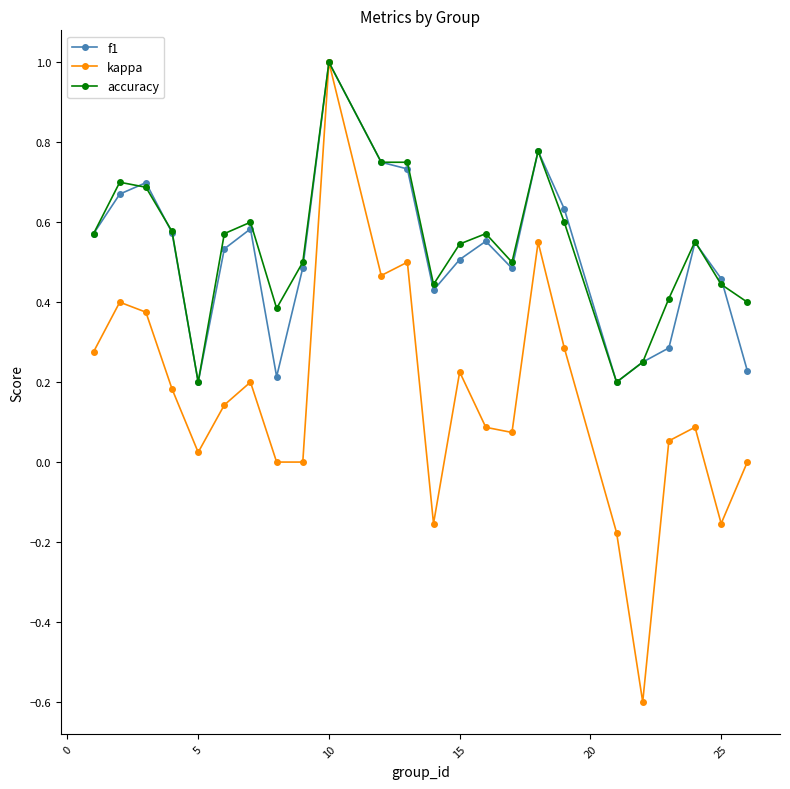

What is the highest value of the accuracy series?

1.0